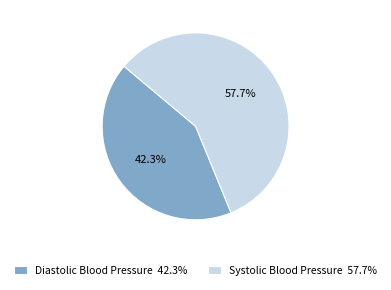

What percentage is NOT represented by Systolic Blood Pressure 57.7%?

42.3%